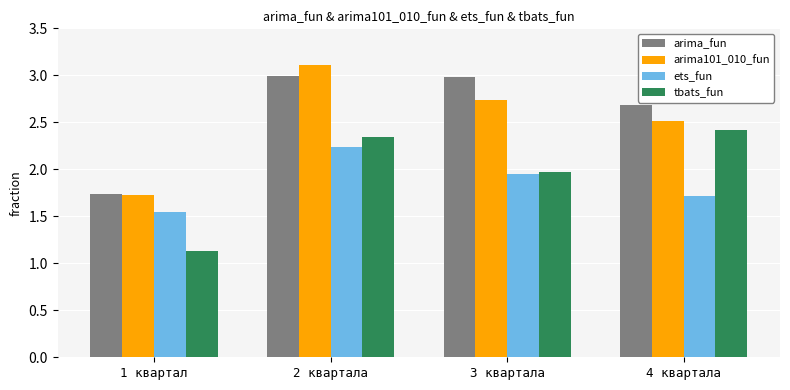

Rank the series at 4 квартала from highest to lowest value.

arima_fun, arima101_010_fun, tbats_fun, ets_fun